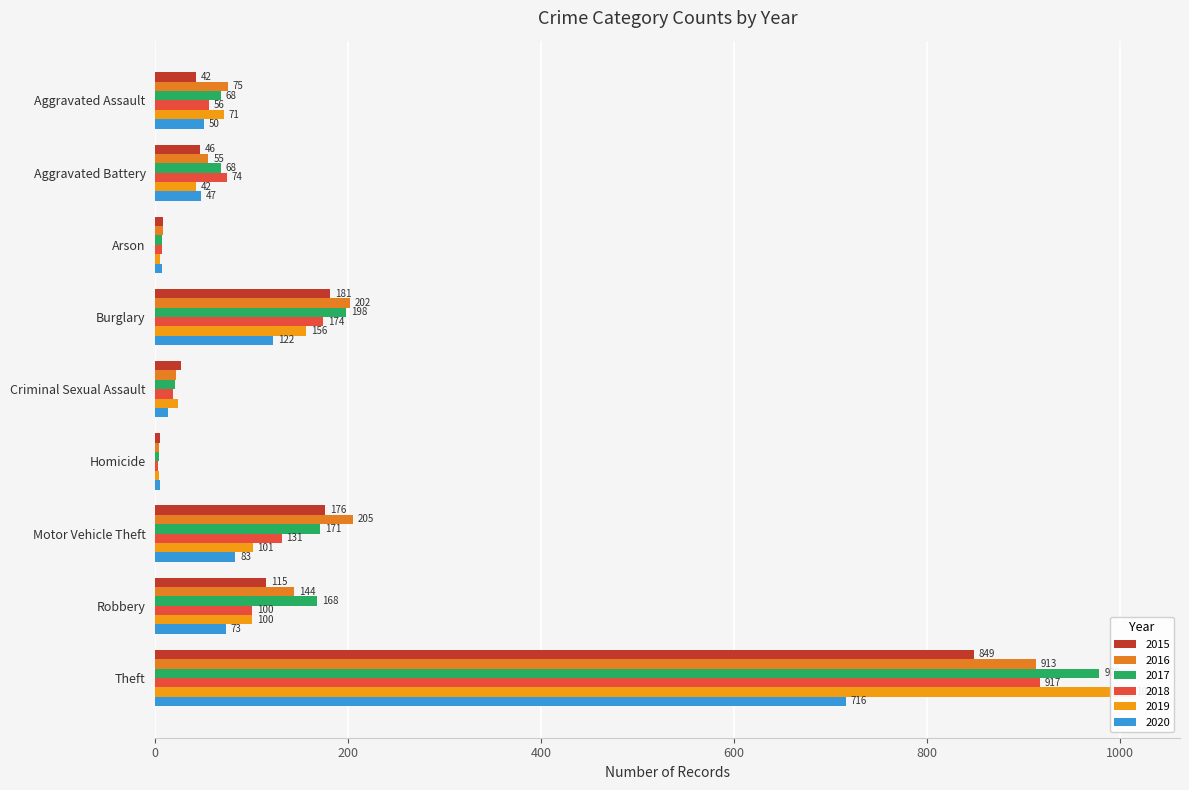

What is the sum of the 2017 values at Theft and Aggravated Battery?

1047